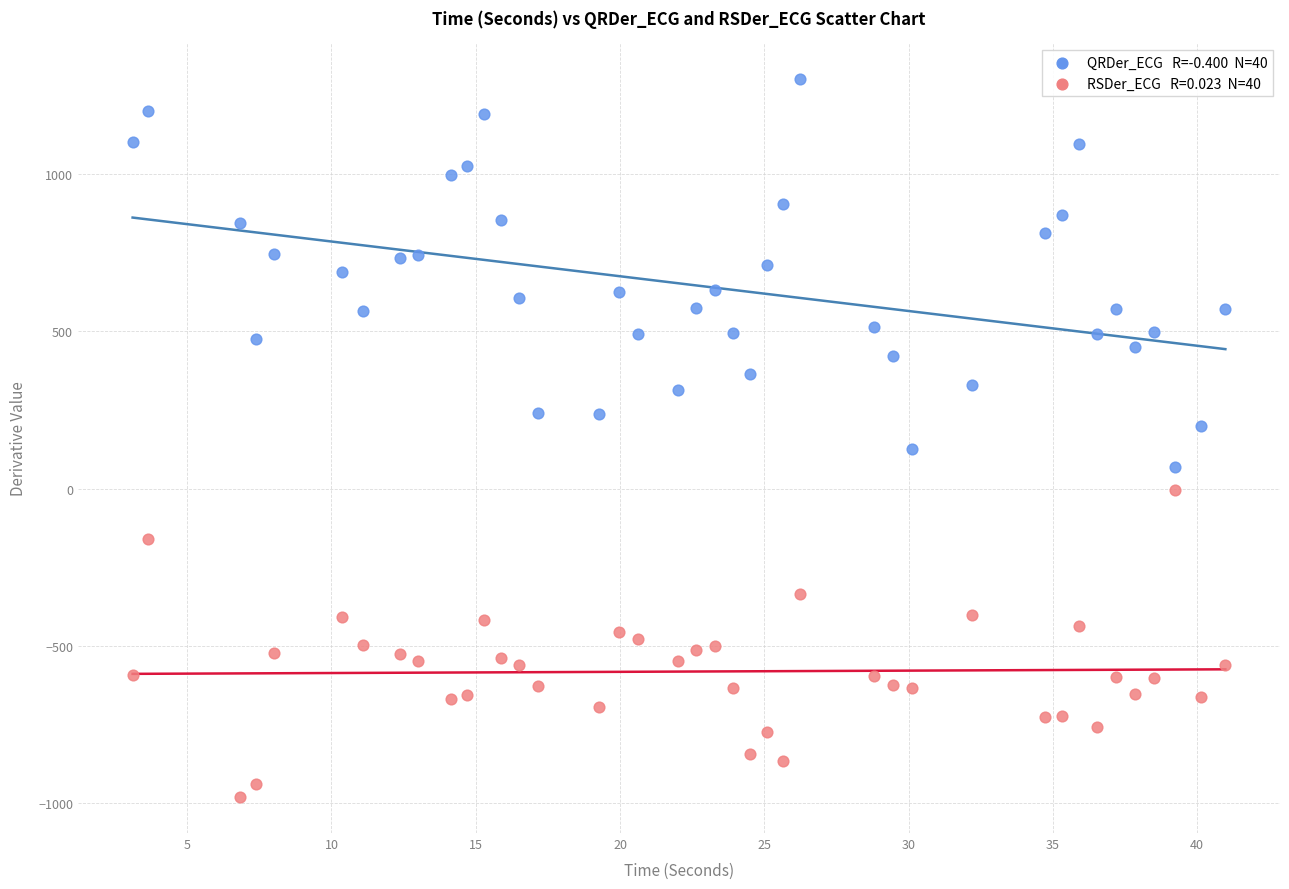

Across all data points, what is the range of X values (max minus min)?

37.9